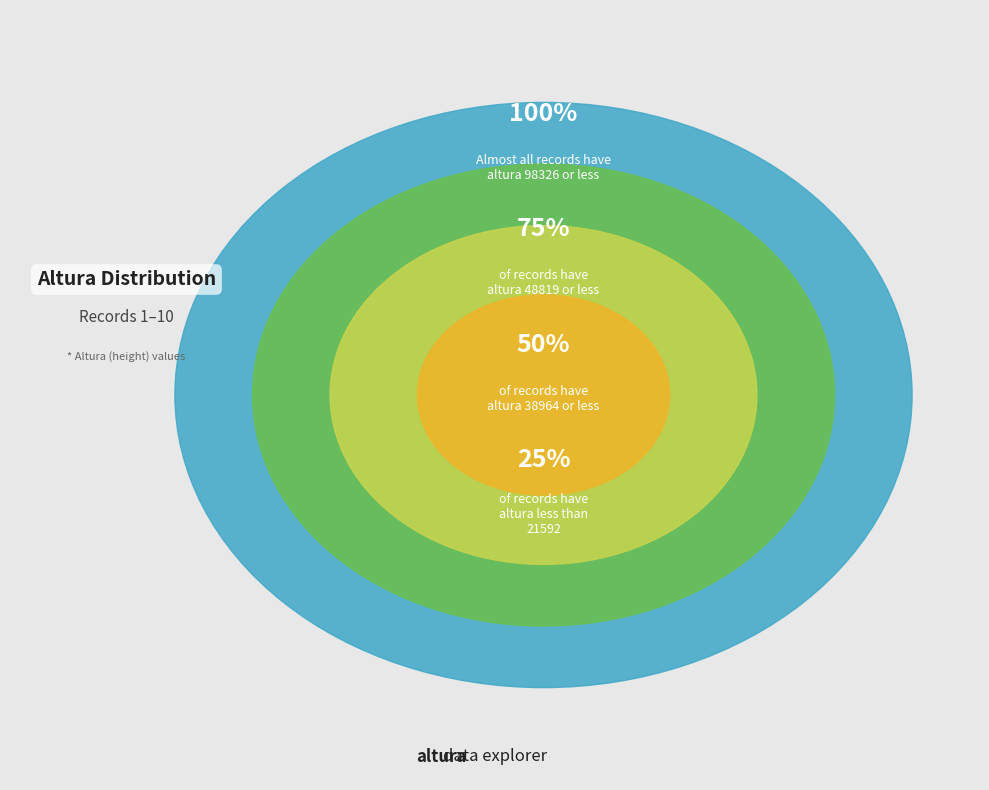

Does 6 account for over 50% of the chart?

No